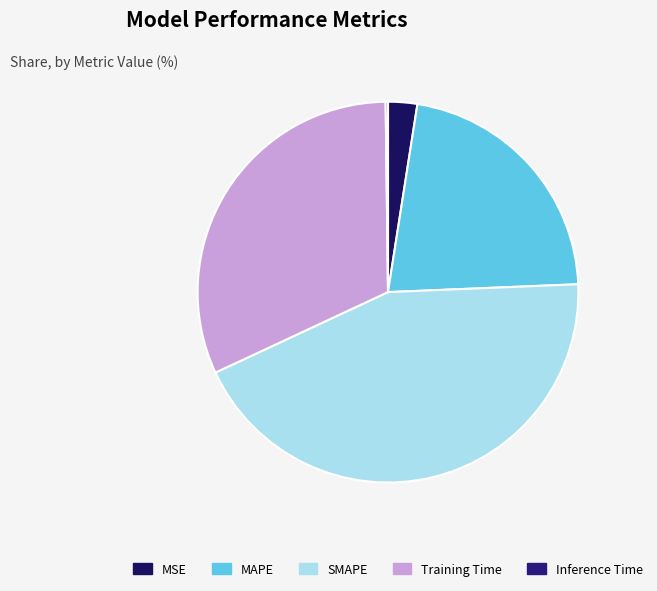

To the nearest percent, what is the combined percentage of SMAPE and Inference Time?

44%